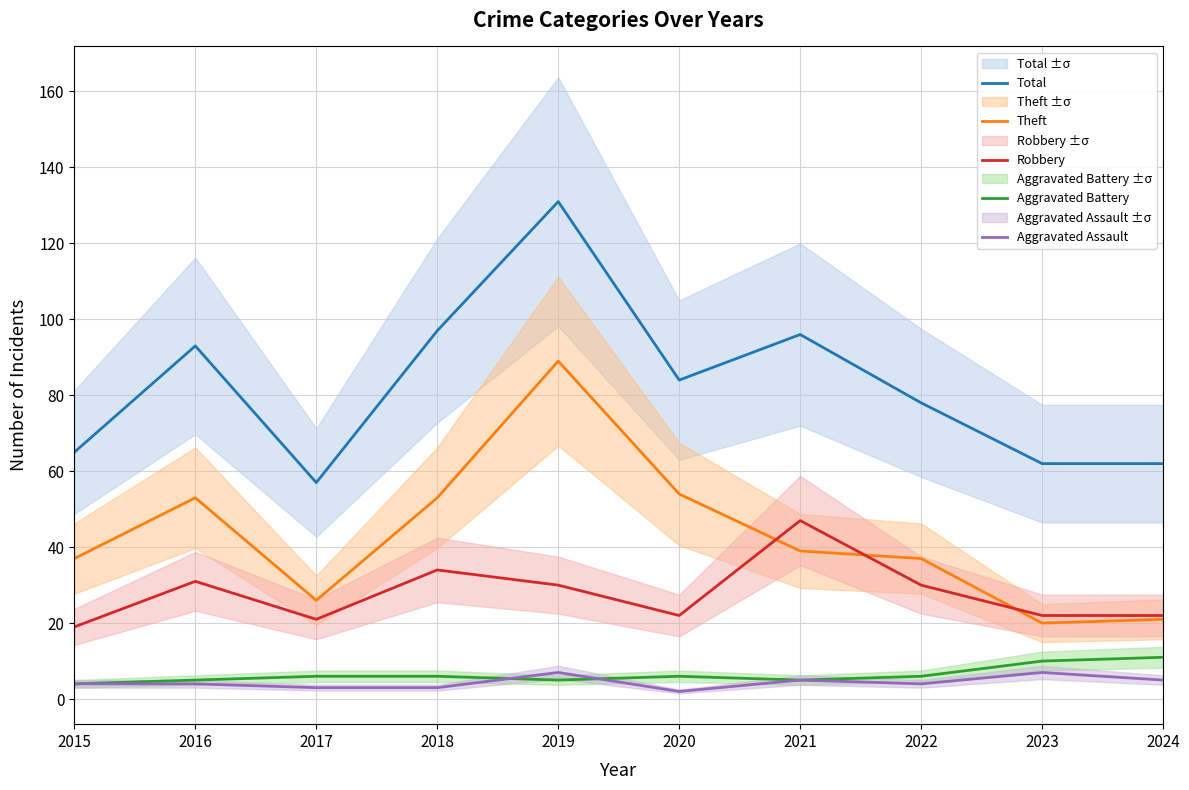

Which series has the largest range (max minus min)?

Total